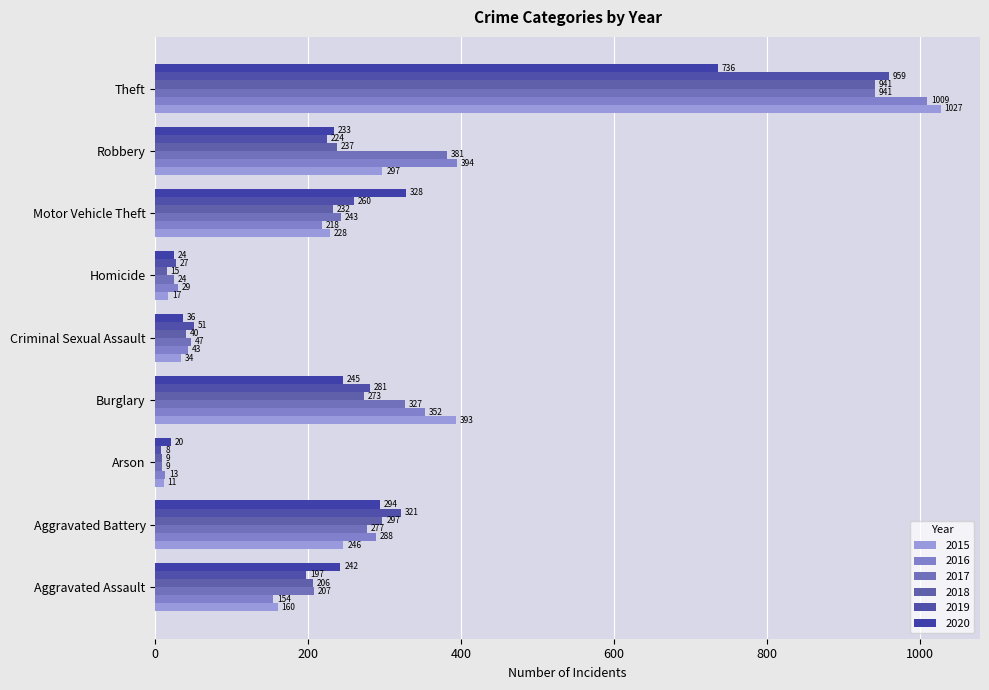

What is the average value of the 2020 series?

240